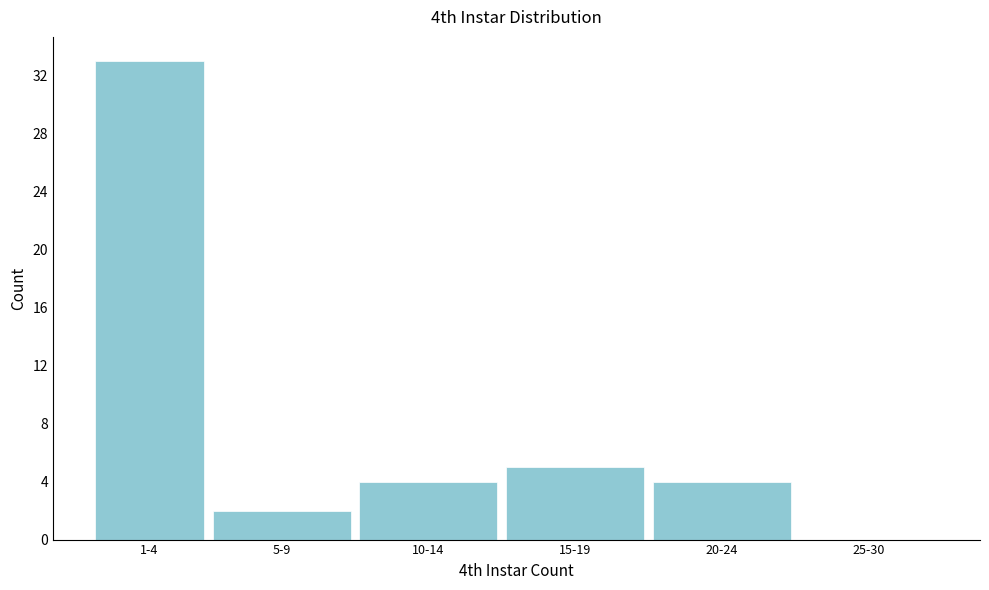

Reading left to right, extract all data points from this chart.

1-4=33	5-9=2	10-14=4	15-19=5	20-24=4	25-30=0